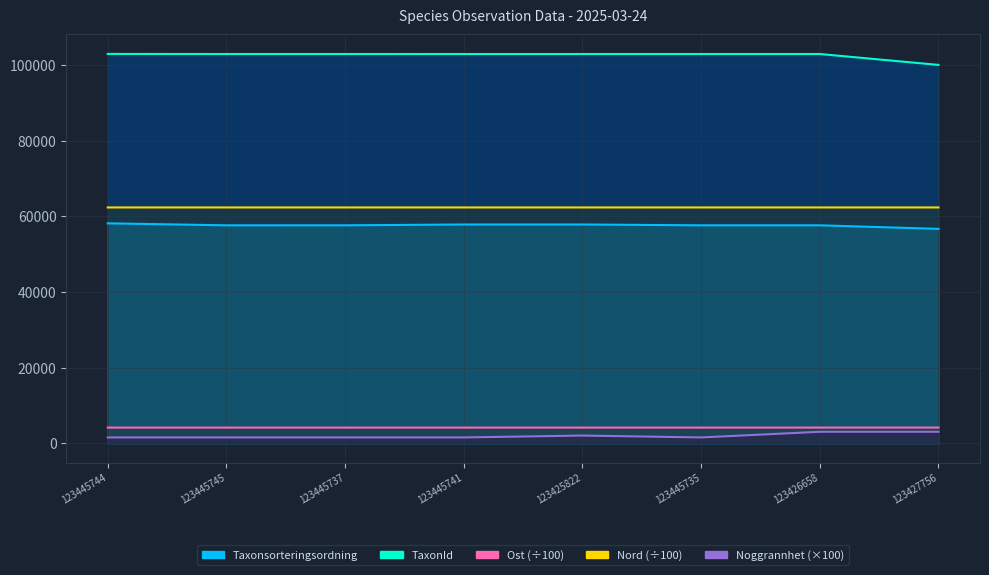

Rank the categories by Noggrannhet value from lowest to highest.

123445744, 123445745, 123445737, 123445741, 123445735, 123425822, 123426658, 123427756